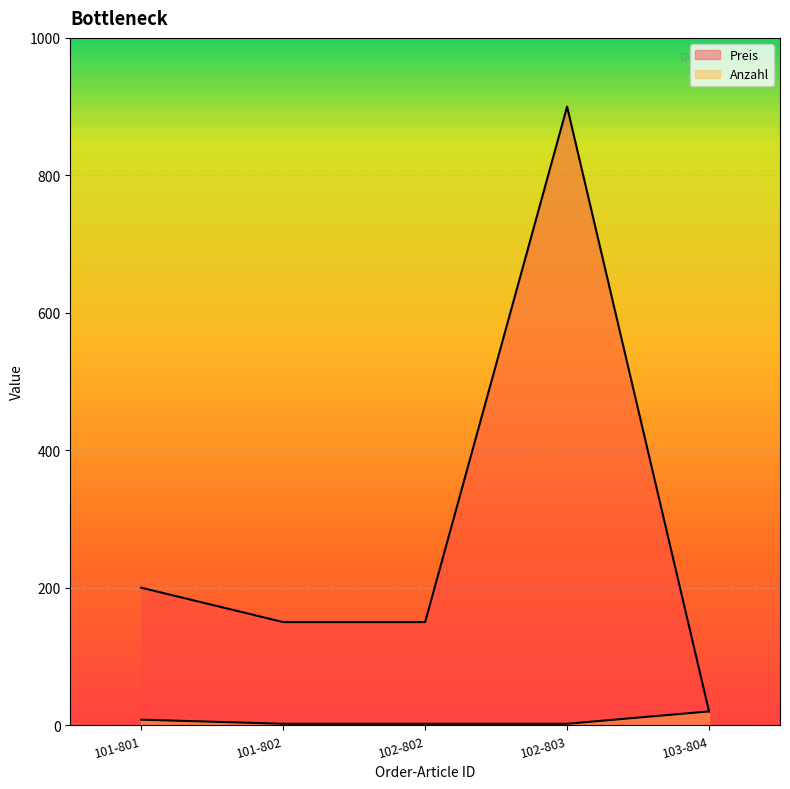

Is the value of Anzahl at 101-802 greater than the value of Preis at 101-801?

No